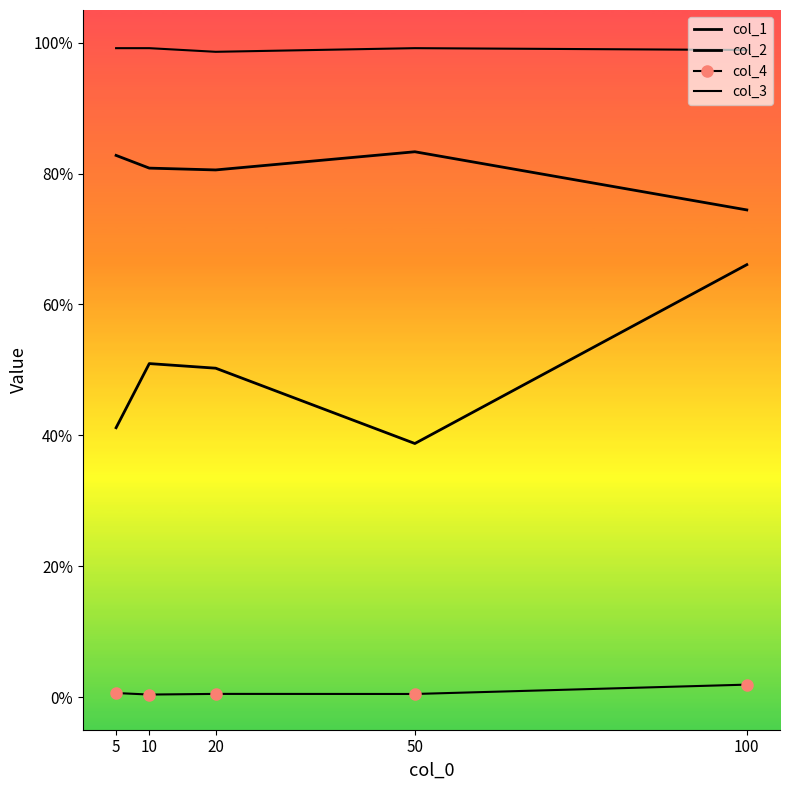

List the labels in order of col_2 value, largest first.

100, 10, 20, 5, 50